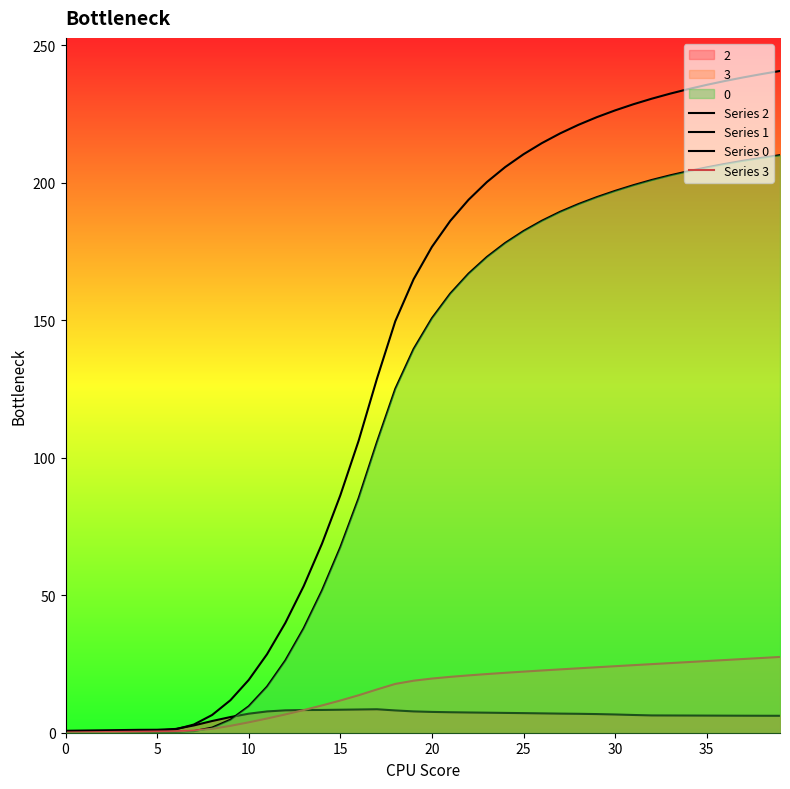

Which series has the largest total across all categories?

Series 1